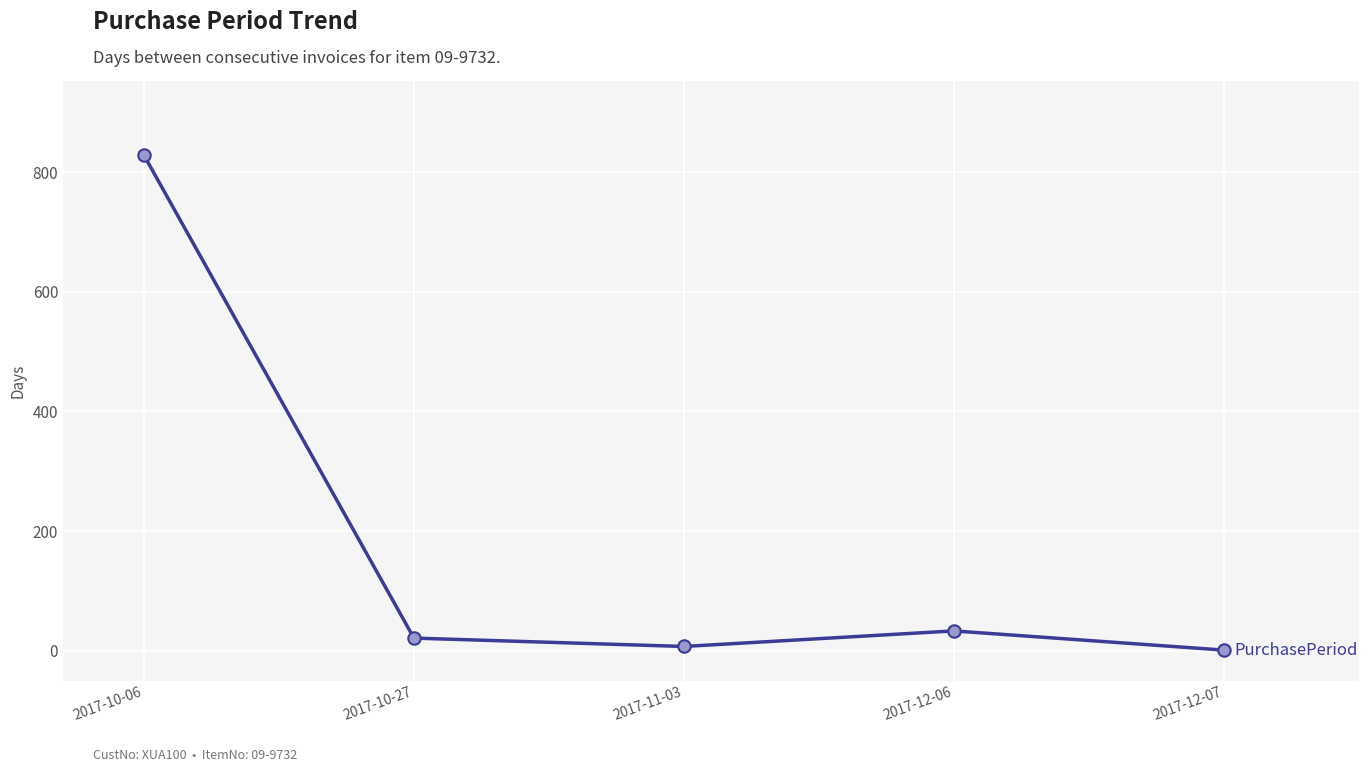

What is the ratio of the value at 2017-11-03 to the value at 2017-12-07?

7.0